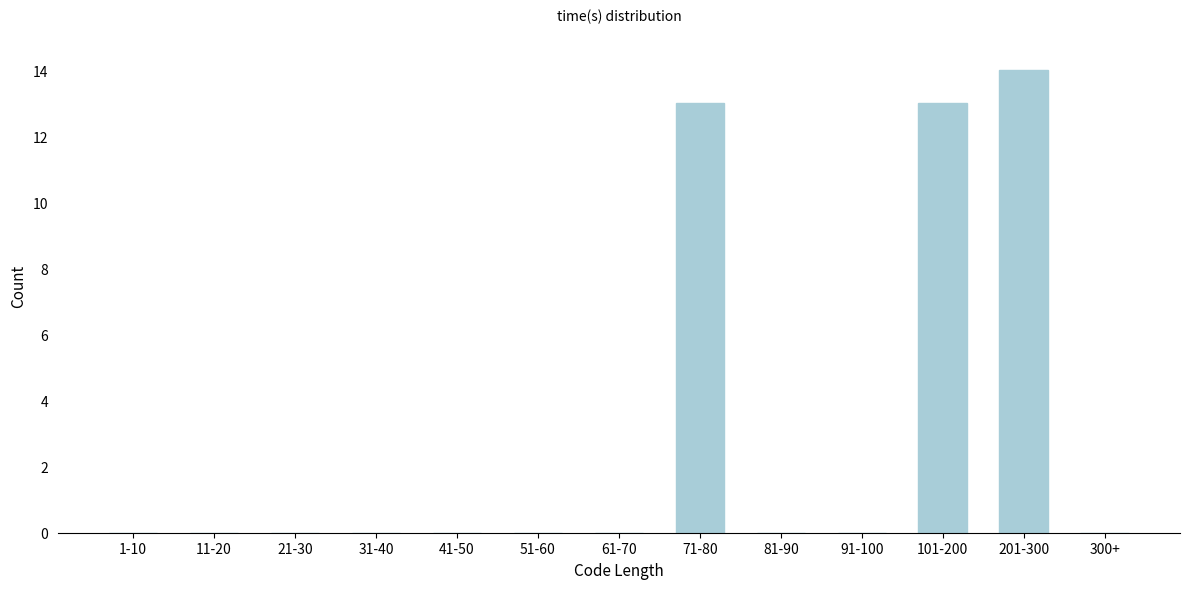

Reading right to left, extract all data points from this chart.

300+=0	201-300=14	101-200=13	91-100=0	81-90=0	71-80=13	61-70=0	51-60=0	41-50=0	31-40=0	21-30=0	11-20=0	1-10=0